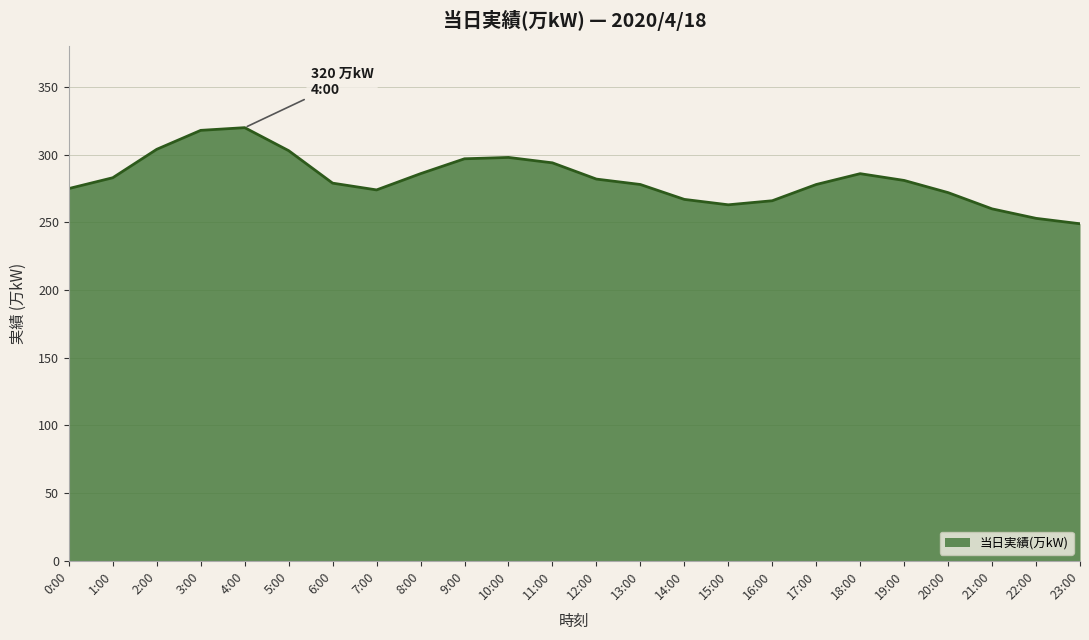

How many lines are shown in the chart?

1